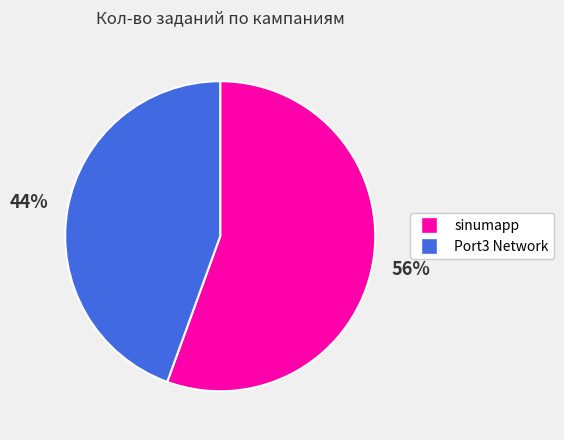

Is there any slice that represents more than half of the pie?

Yes